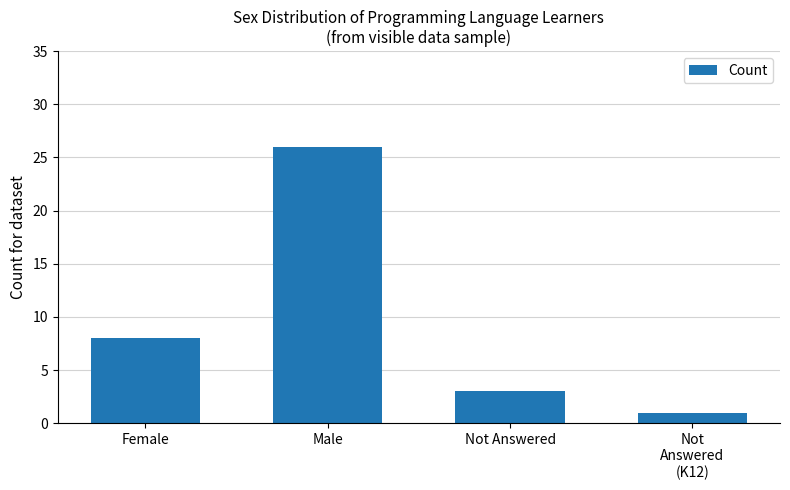

Reading right to left, what are all the values shown in this chart?

Not
Answered
(K12)=1	Not Answered=3	Male=26	Female=8